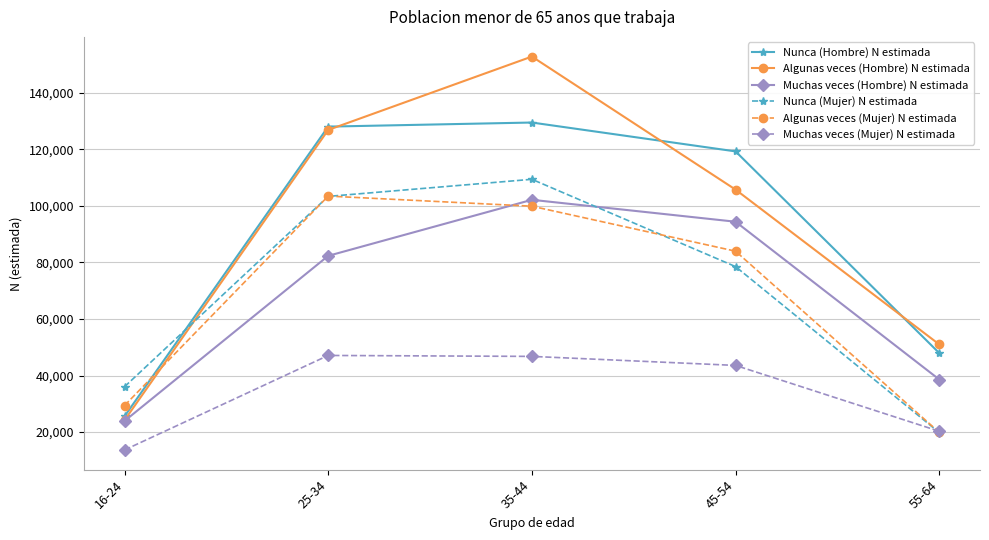

How many Algunas veces (Hombre) N estimada values are between 50991 and 126868?

3